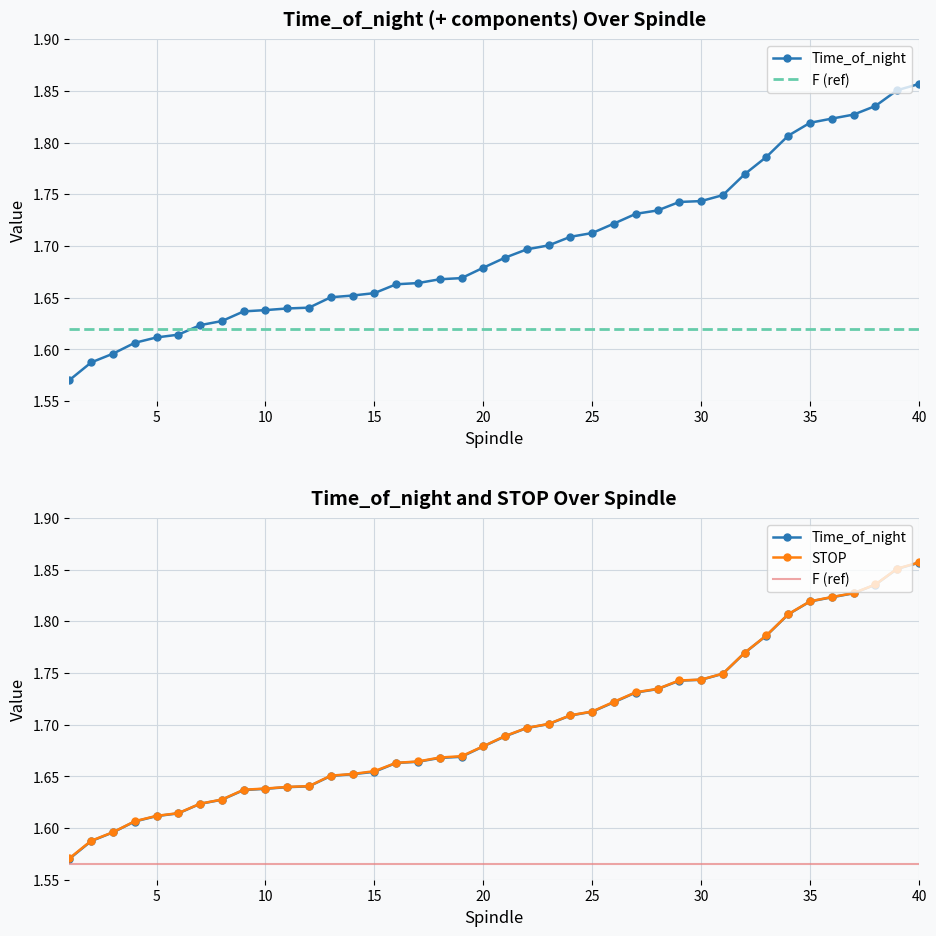

List the series in order of their peak value, lowest first.

Time_of_night, STOP